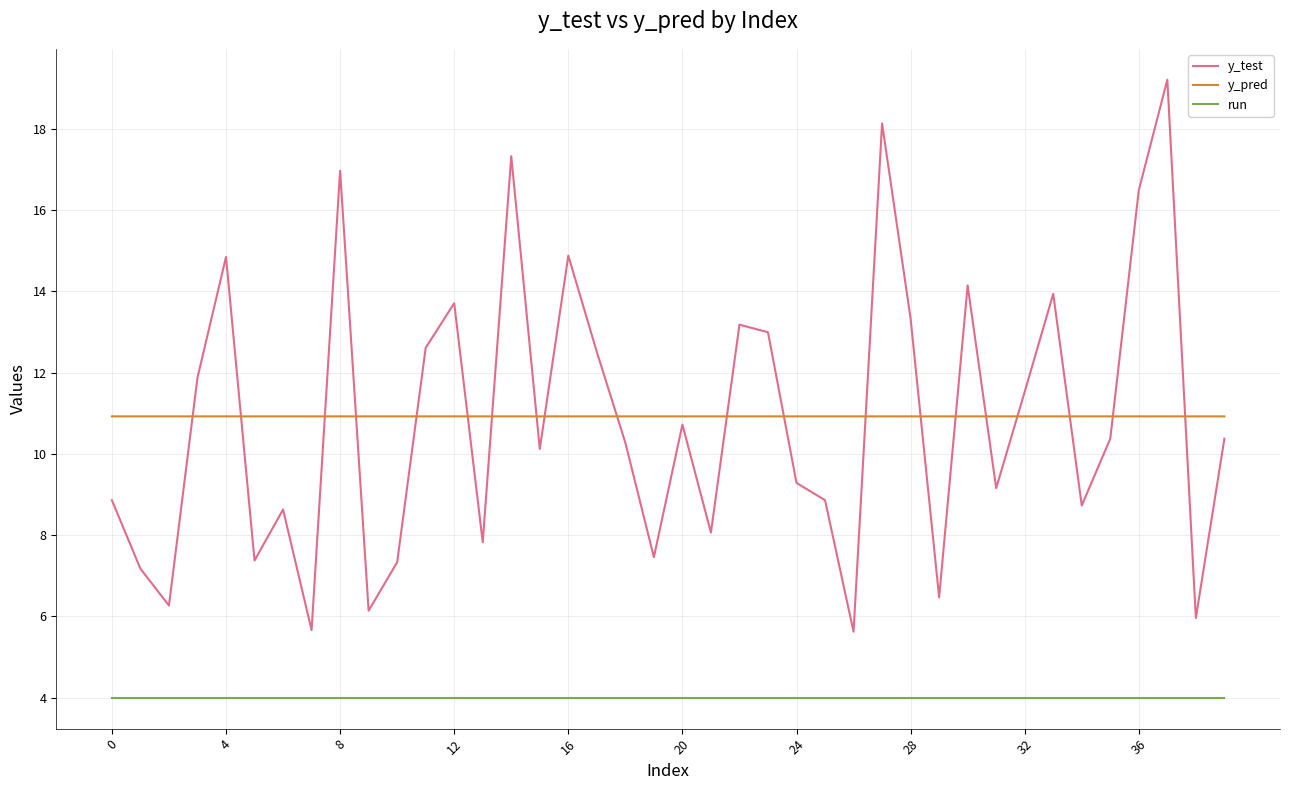

What is the lowest value of the run series?

4.0